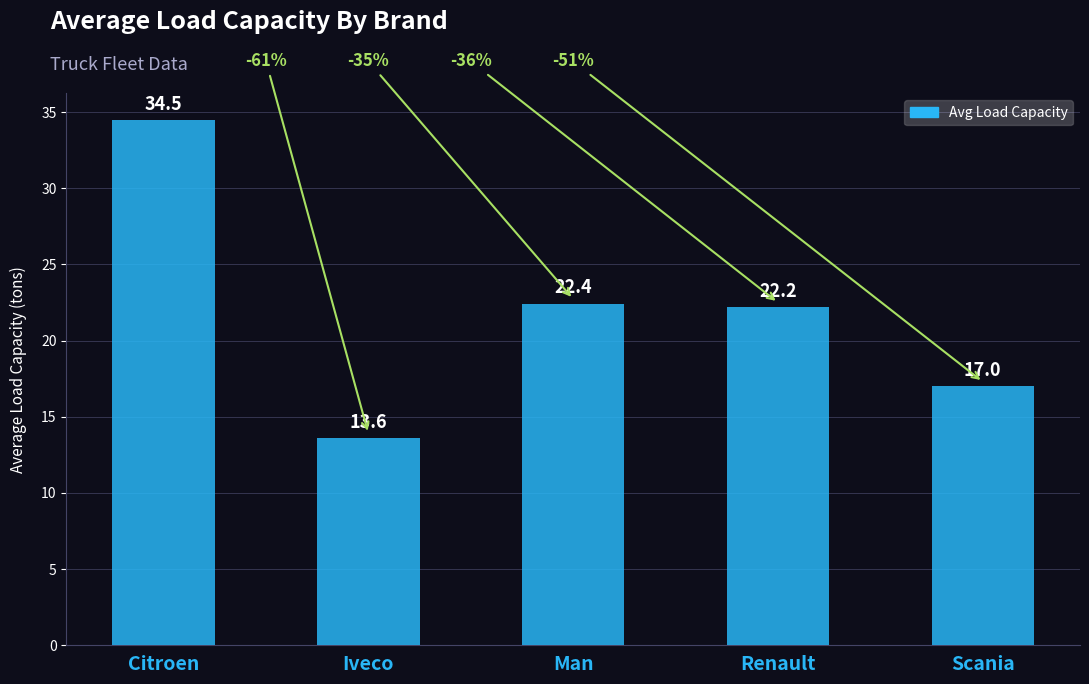

How many categories are shown in the chart?

5